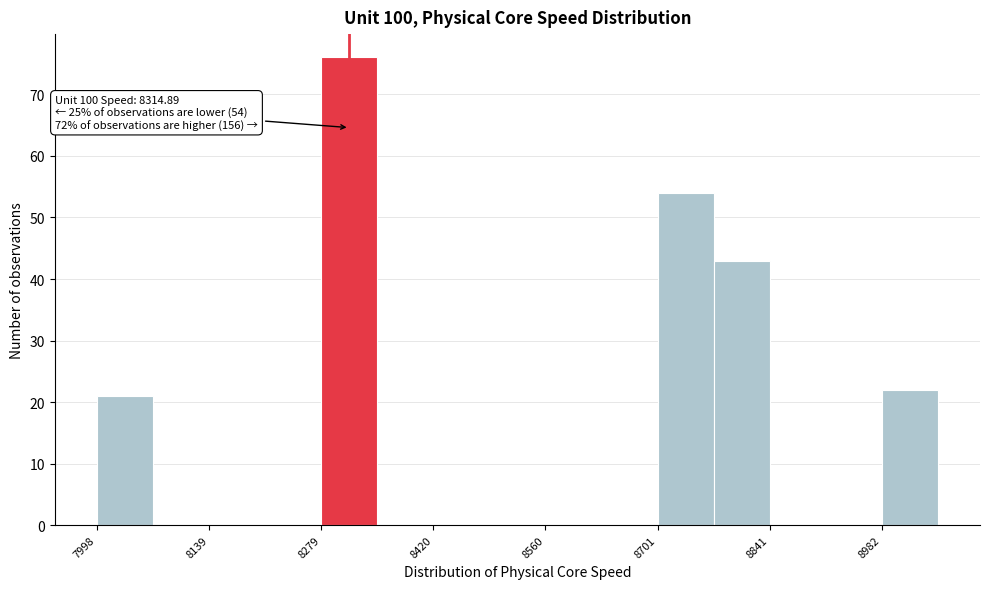

Around what value on the x-axis is the tallest bar? Give the approximate position of its centre, as read against the axis.

8320